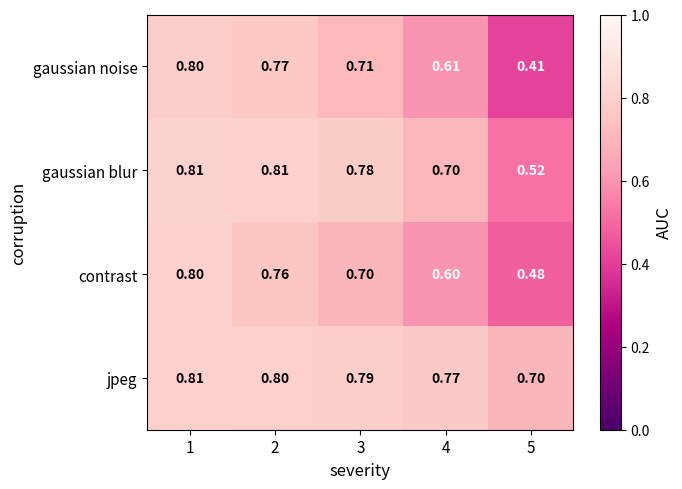

At 2, list the series in order from smallest to largest.

contrast, gaussian noise, jpeg, gaussian blur